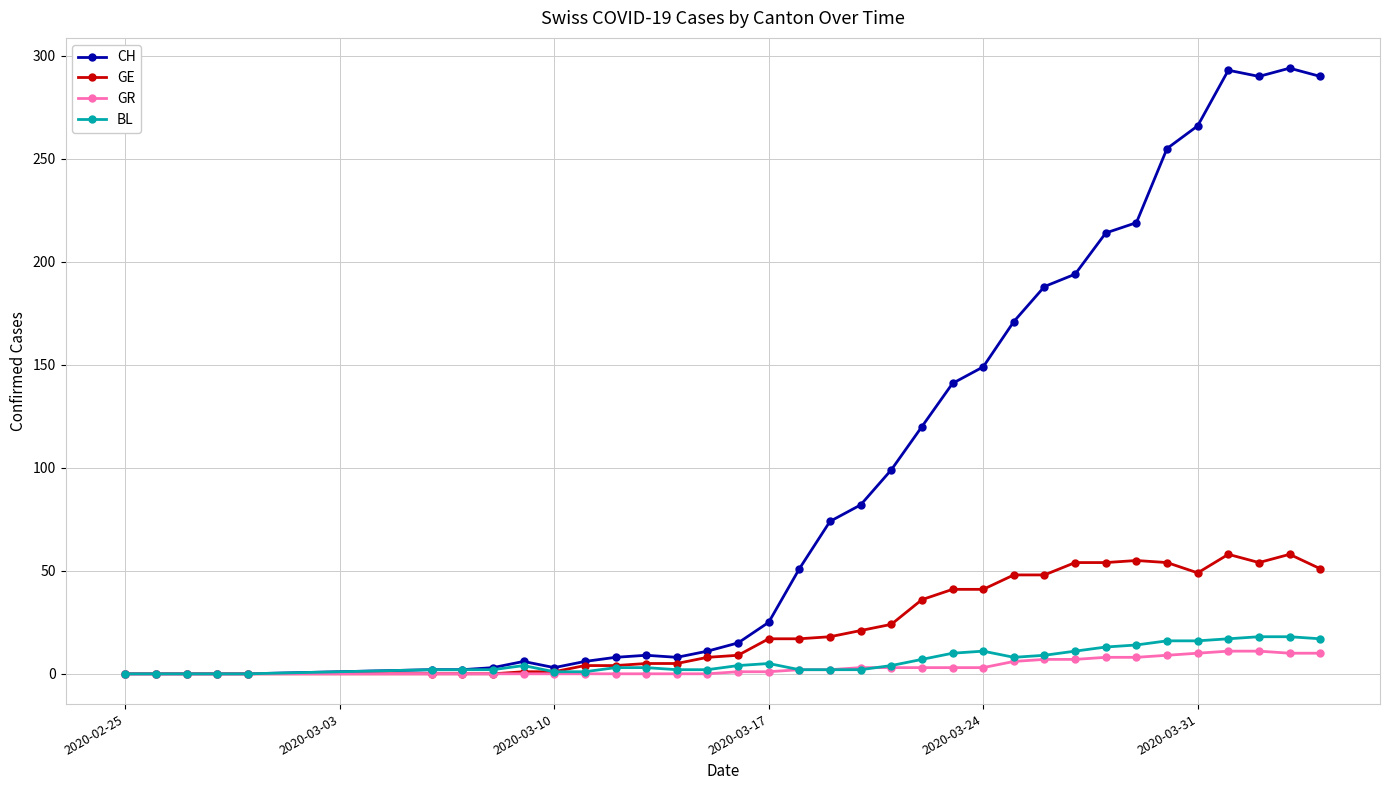

What is the highest value of the BL series?

18